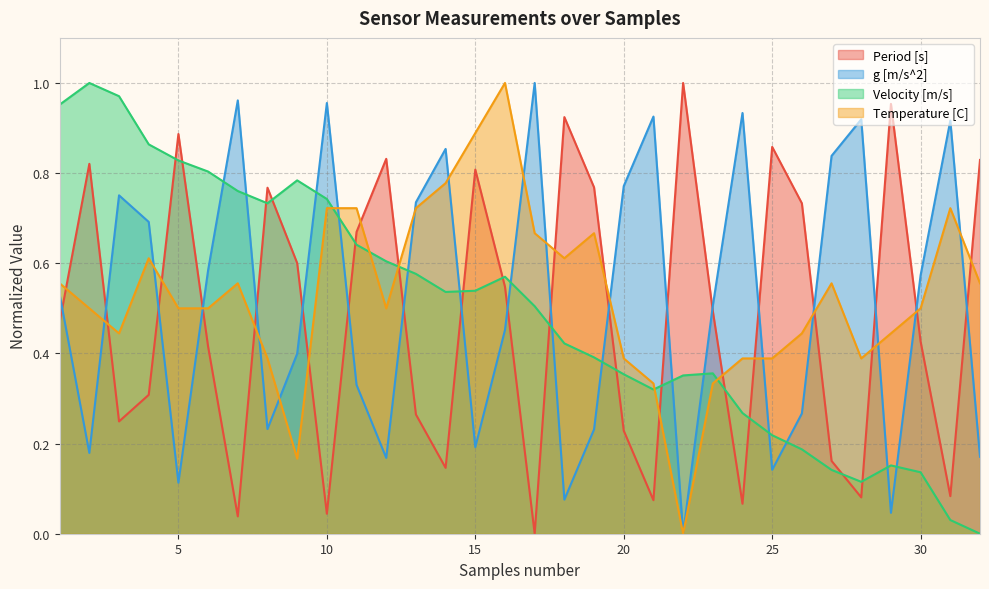

Reading right to left, list all the values displayed in this chart.

Period [s]: 0.8	0.1	0.4	1.0	0.1	0.2	0.7	0.9	0.1	0.5	1.0	0.1	0.2	0.8	0.9	0.0	0.5	0.8	0.1	0.3	0.8	0.7	0.0	0.6	0.8	0.0	0.4	0.9	0.3	0.2	0.8	0.5
g [m/s^2]: 0.2	0.9	0.6	0.0	0.9	0.8	0.3	0.1	0.9	0.5	0.0	0.9	0.8	0.2	0.1	1.0	0.5	0.2	0.9	0.7	0.2	0.3	1.0	0.4	0.2	1.0	0.6	0.1	0.7	0.8	0.2	0.5
Velocity [m/s]: 0.0	0.0	0.1	0.2	0.1	0.1	0.2	0.2	0.3	0.4	0.4	0.3	0.4	0.4	0.4	0.5	0.6	0.5	0.5	0.6	0.6	0.6	0.7	0.8	0.7	0.8	0.8	0.8	0.9	1.0	1.0	1.0
Temperature [C]: 0.6	0.7	0.5	0.4	0.4	0.6	0.4	0.4	0.4	0.3	0.0	0.3	0.4	0.7	0.6	0.7	1.0	0.9	0.8	0.7	0.5	0.7	0.7	0.2	0.4	0.6	0.5	0.5	0.6	0.4	0.5	0.6